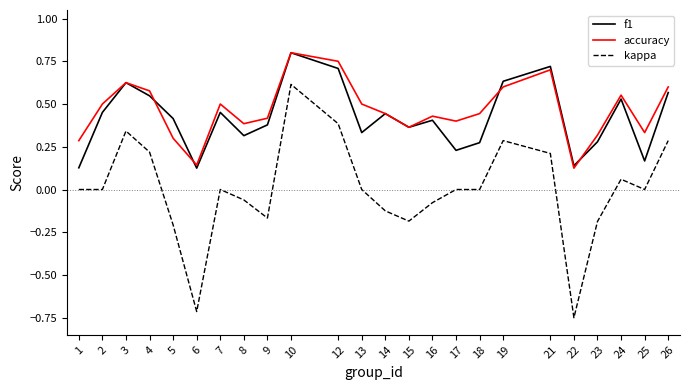

Rank the series at 18 from lowest to highest value.

kappa, f1, accuracy